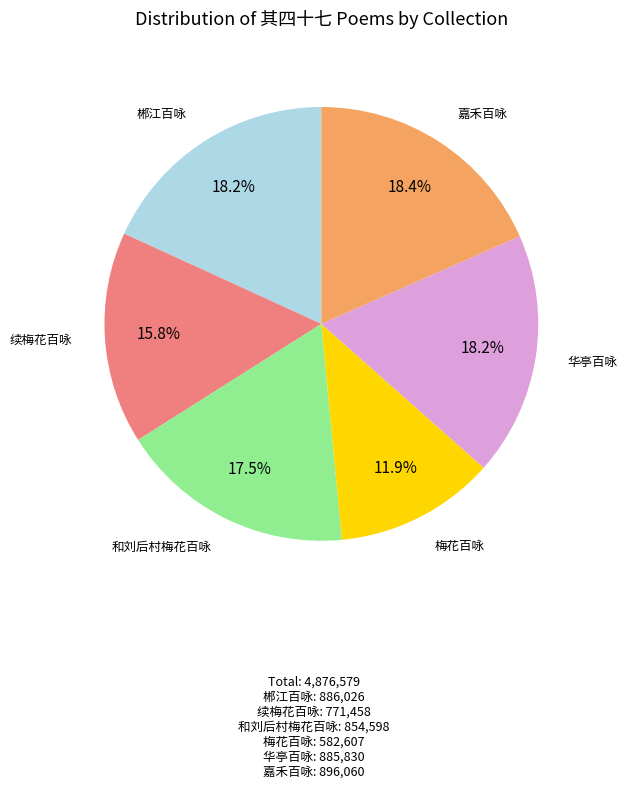

Does any single category account for the majority?

No